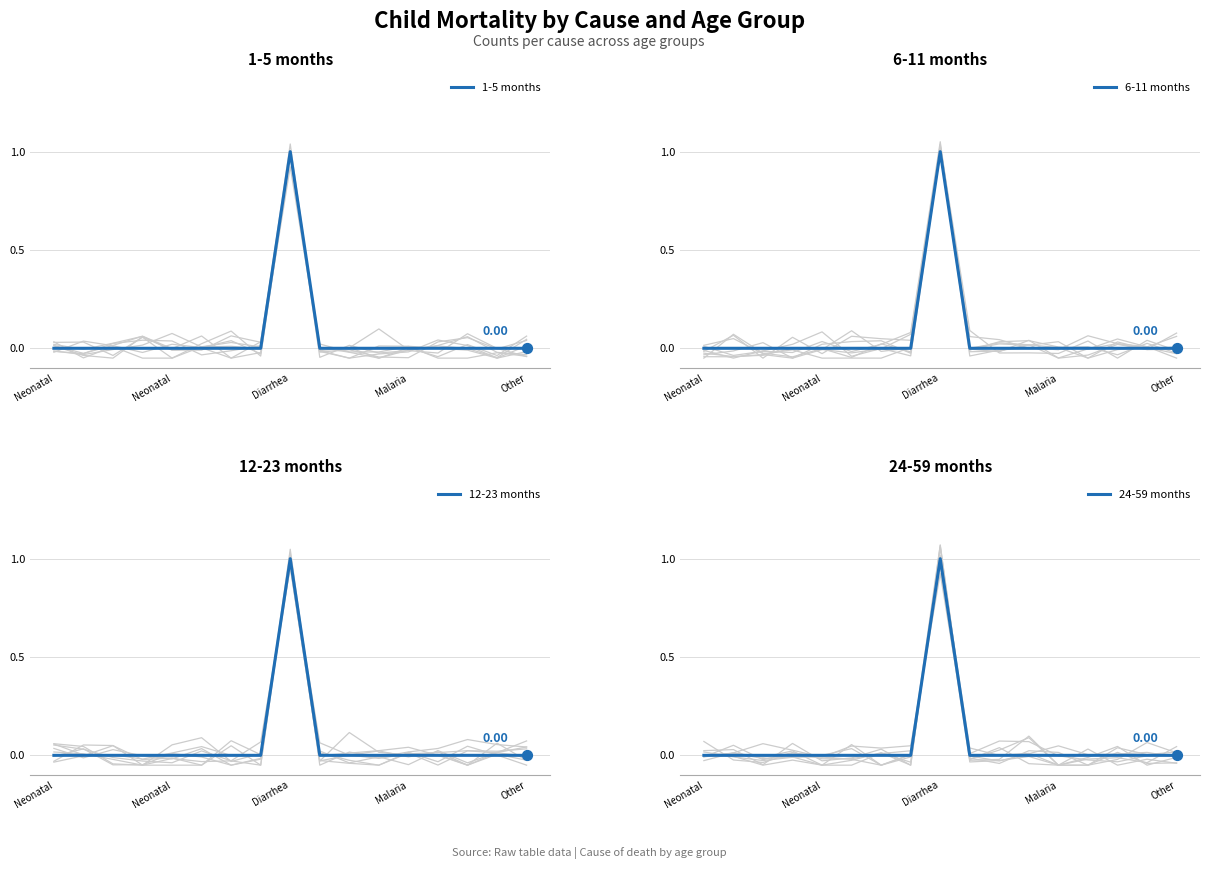

Which series contains the highest Y value?

1-5 months